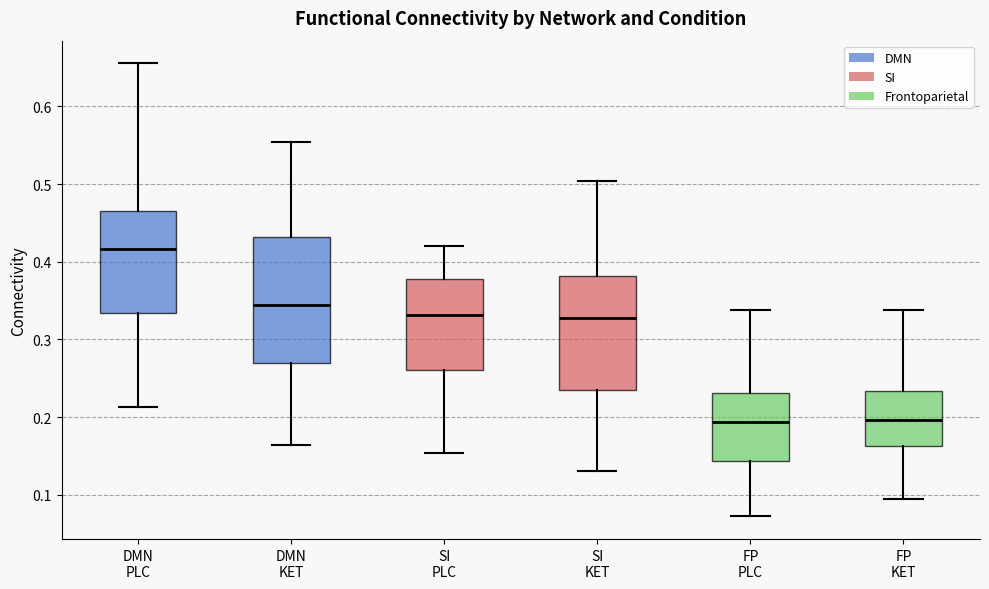

Where does the upper whisker of the box for DMN PLC end on the y-axis? The values are not printed on the chart, so give them approximately, as read against the axis.

0.66